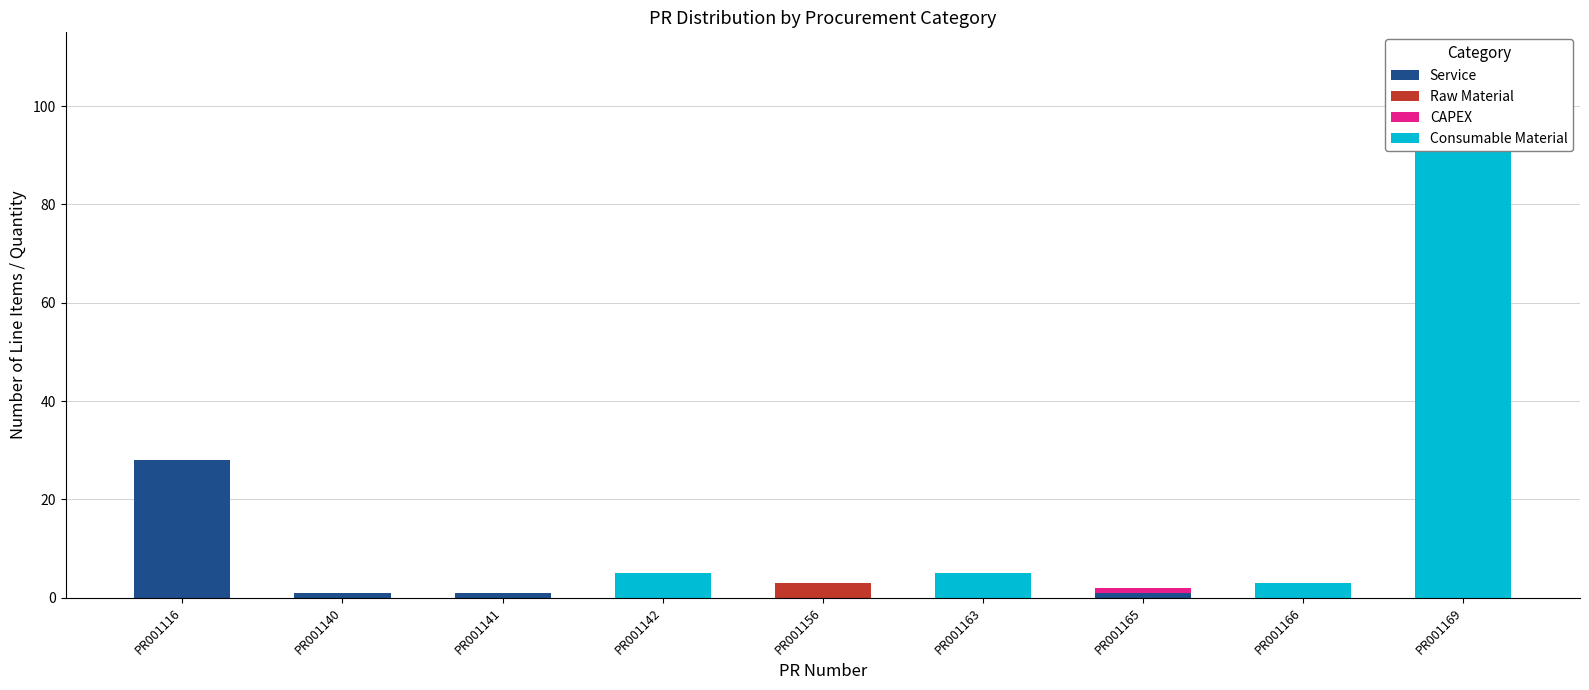

Is the value of Consumable Material at PR001142 greater than the value of Service at PR001163?

Yes